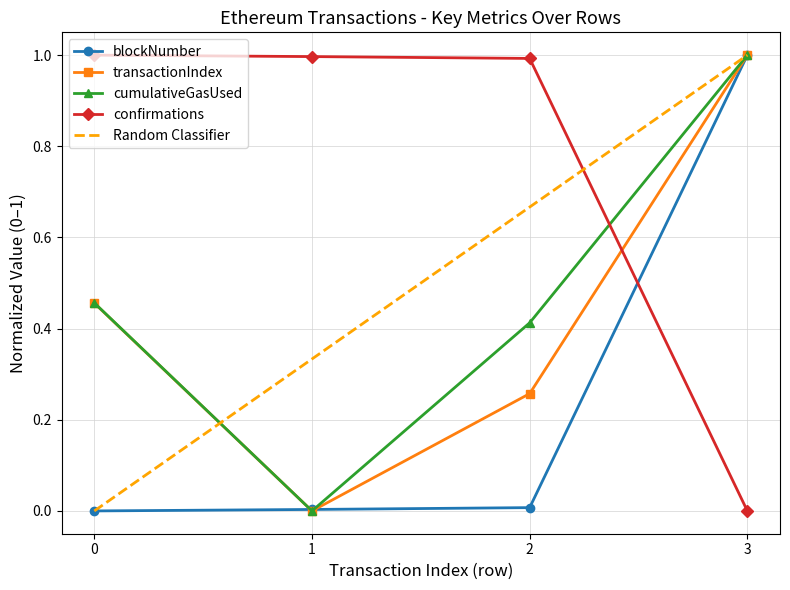

At which category is the sum across all series the highest?

3